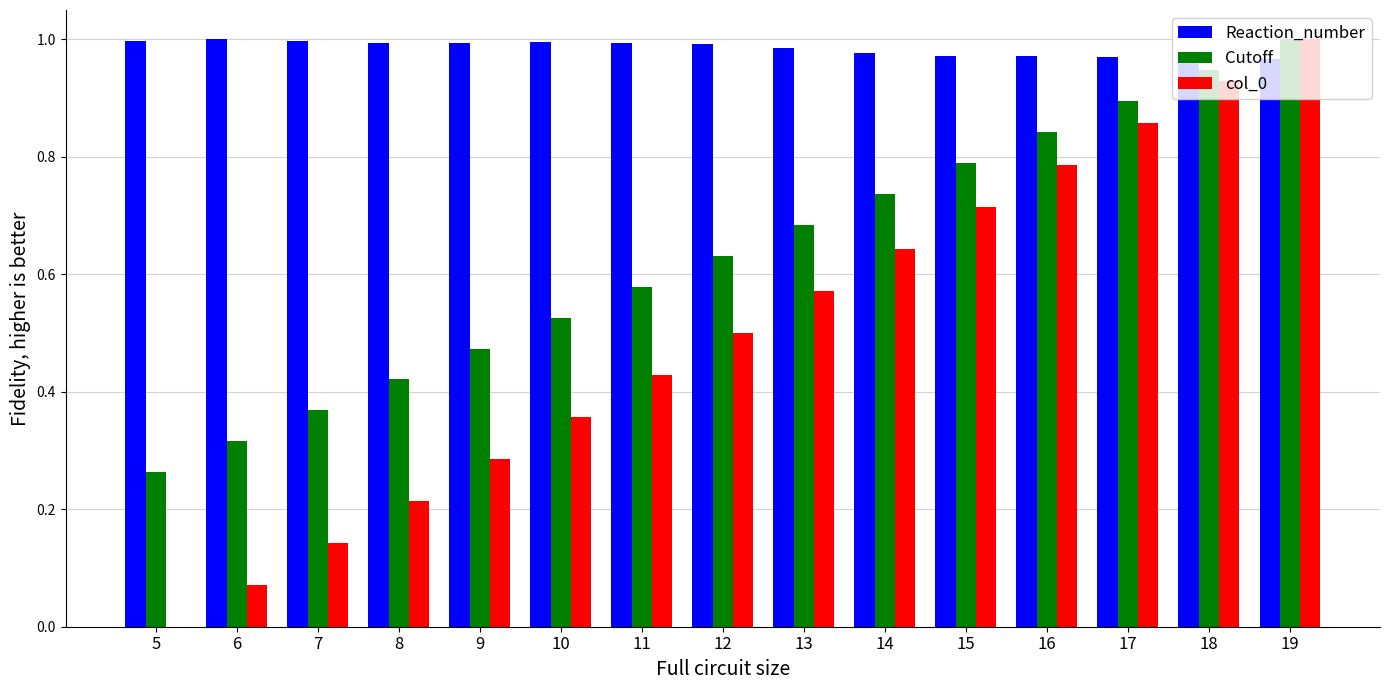

Is the value of col_0 at 16 greater than the value of Cutoff at 9?

Yes